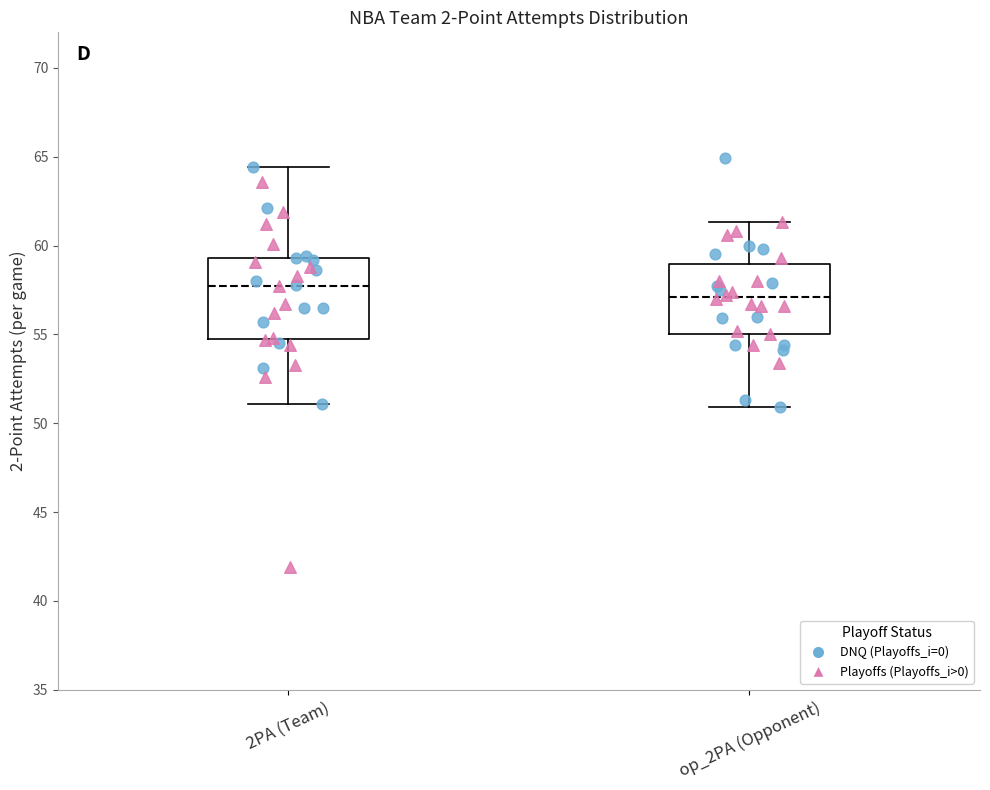

Reading left to right, read every box against the y-axis: the position of its median line, the range the box covers, and the ends of its whiskers. The values are not printed on the chart, so give them approximately, as read against the axis.

2PA (Team): median 58.0, box 54.5 to 59.5, whiskers 51.0 to 64.5
op_2PA (Opponent): median 57.0, box 55.0 to 59.0, whiskers 51.0 to 61.5